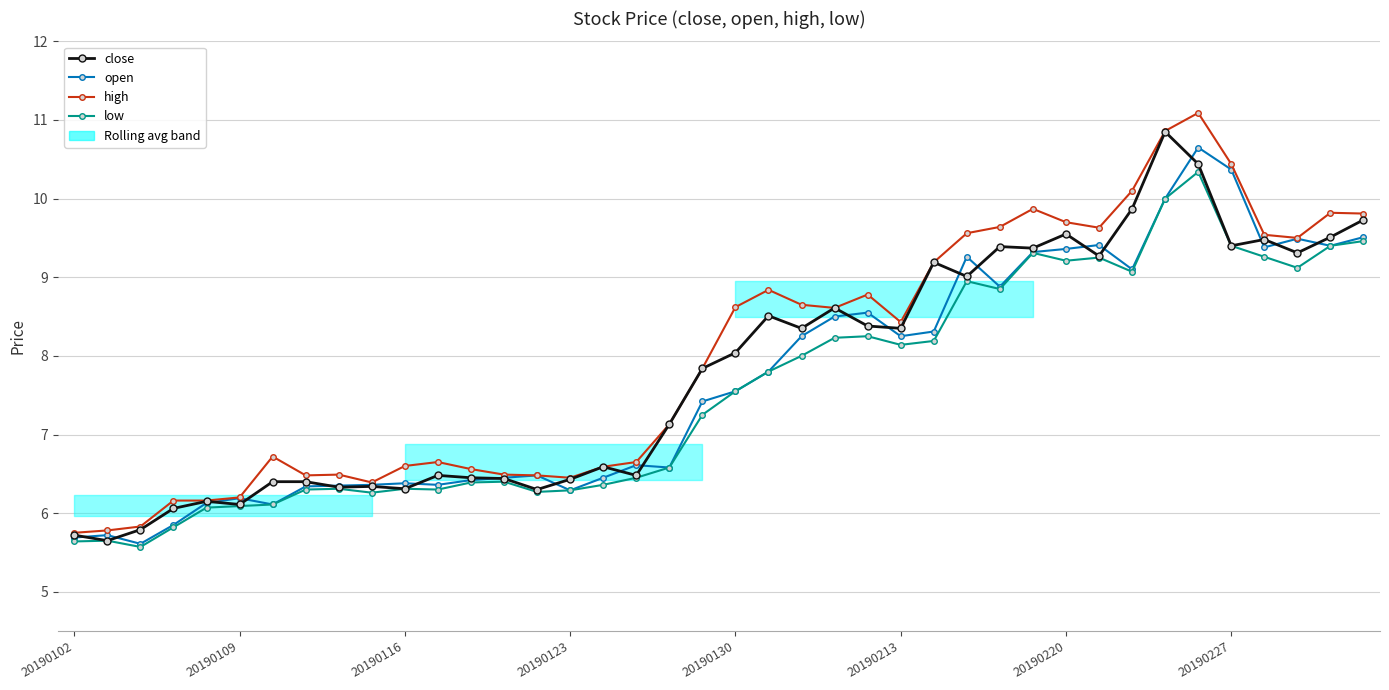

Where is high nearest to the value 8?

19